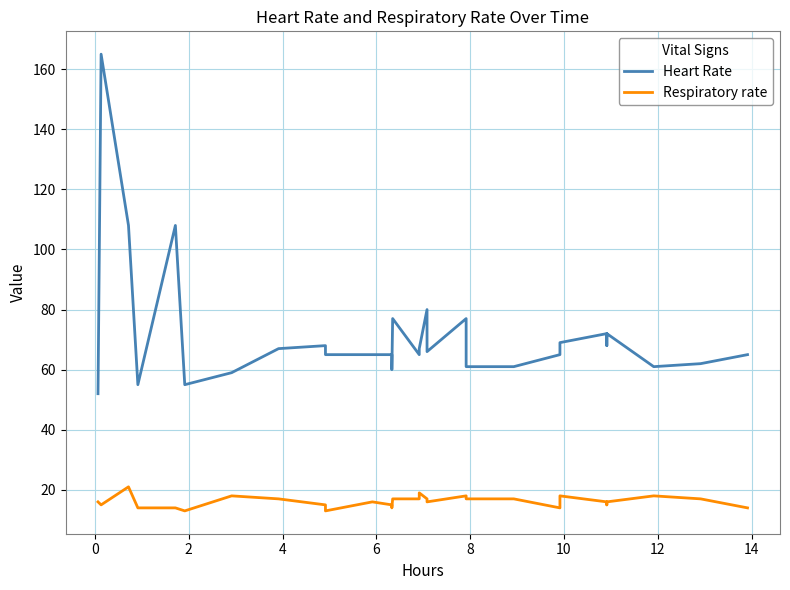

How many interior local peaks does the Respiratory rate series have?

7